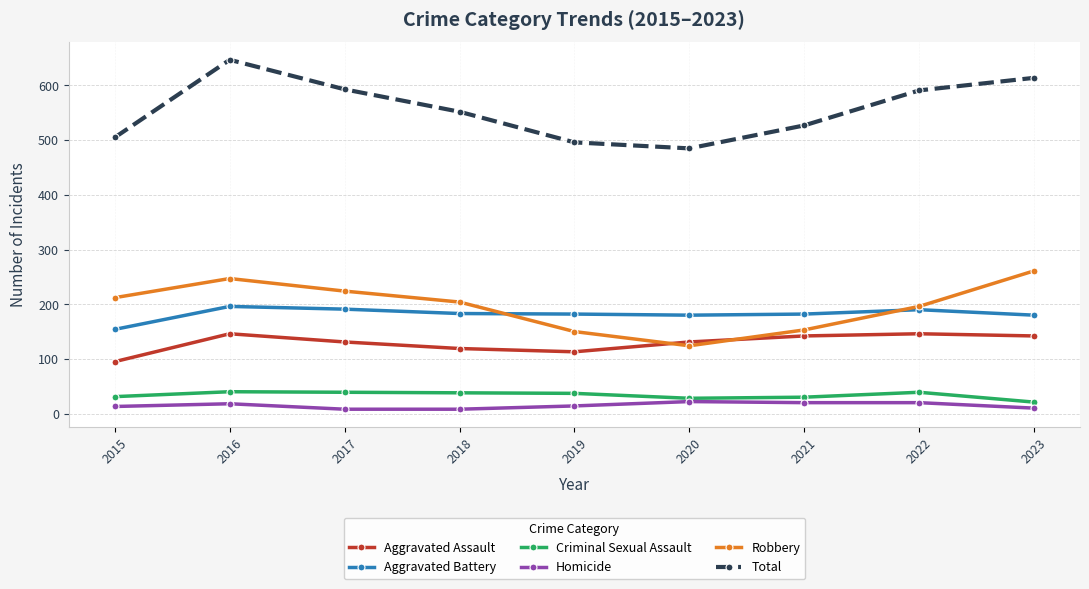

Where is the first local minimum for Robbery?

2020